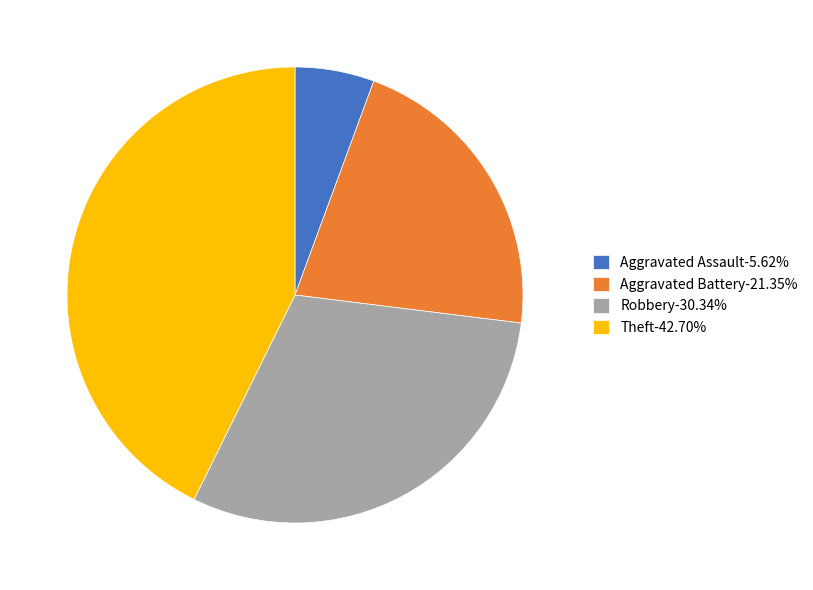

Is the sum of Aggravated Assault-5.62% and Robbery-30.34% greater than half?

No